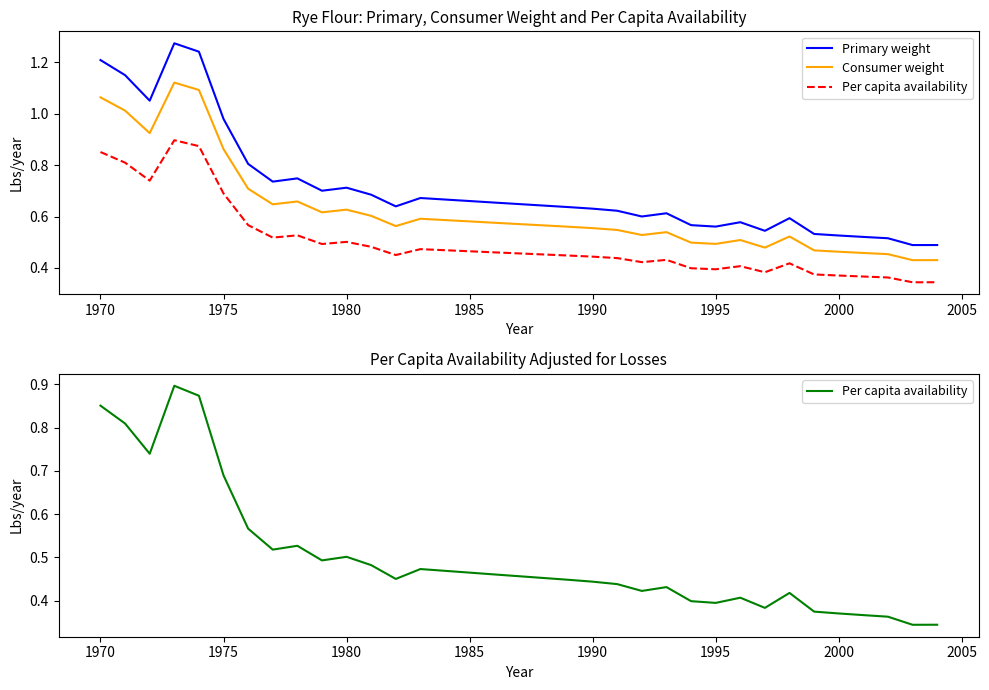

True or false: Primary weight and Consumer weight intersect in this chart.

False